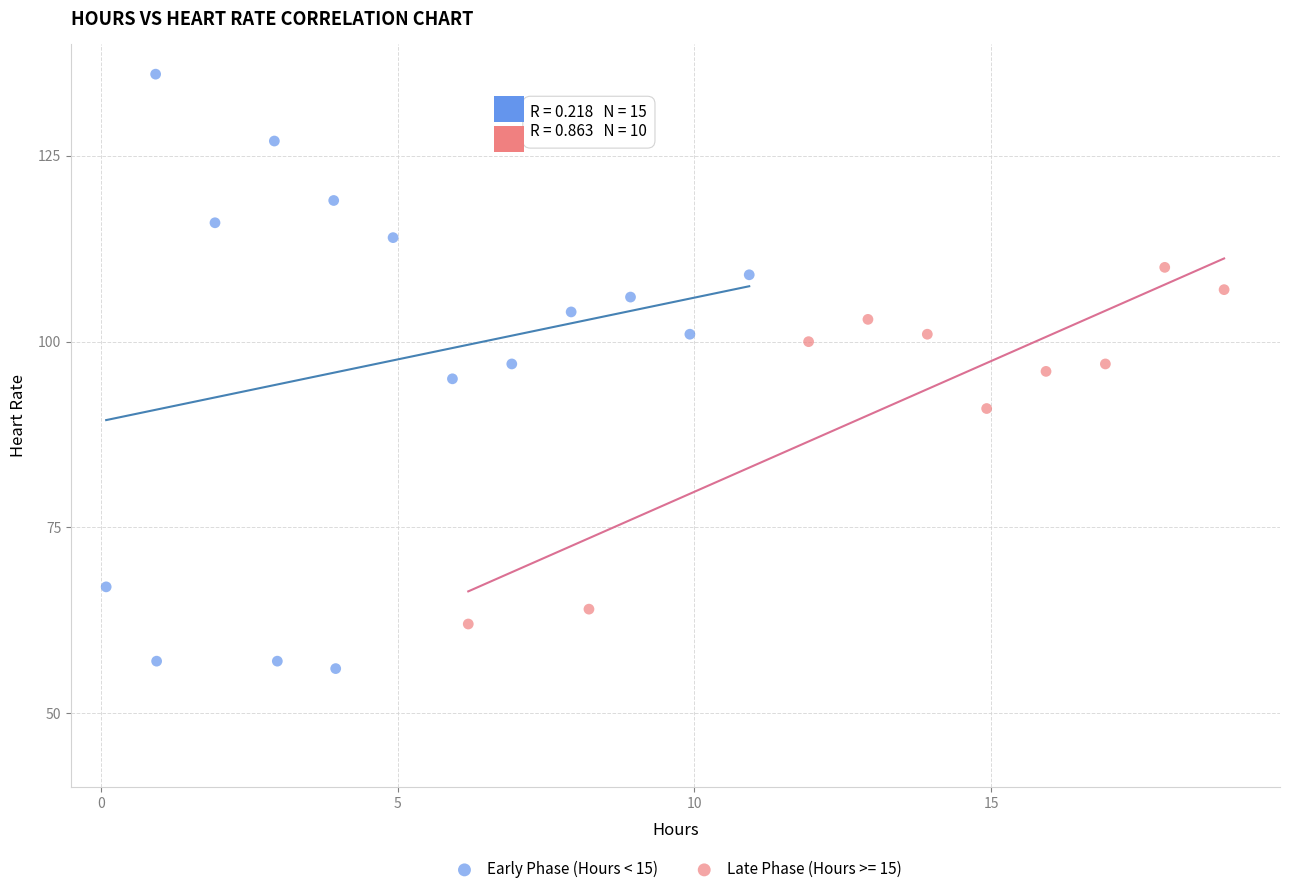

Which series reaches the maximum Y coordinate?

Early Phase (Hours < 15)